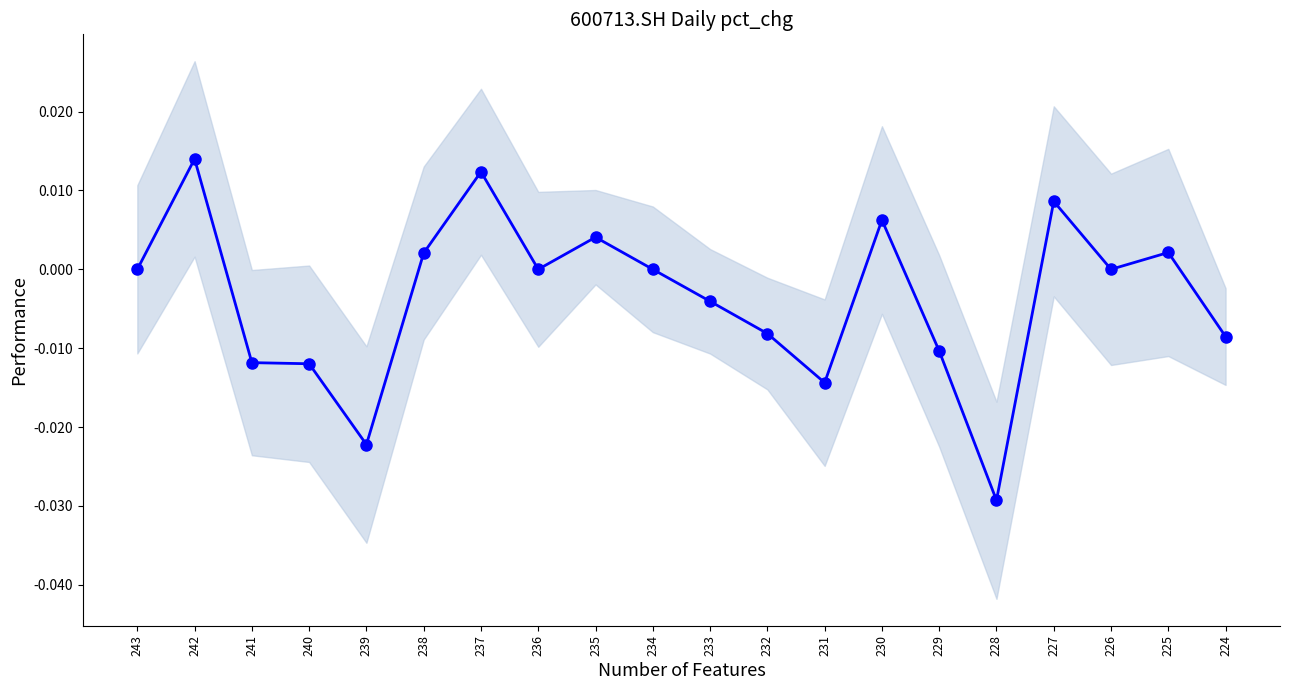

How many categories are shown in the chart?

20